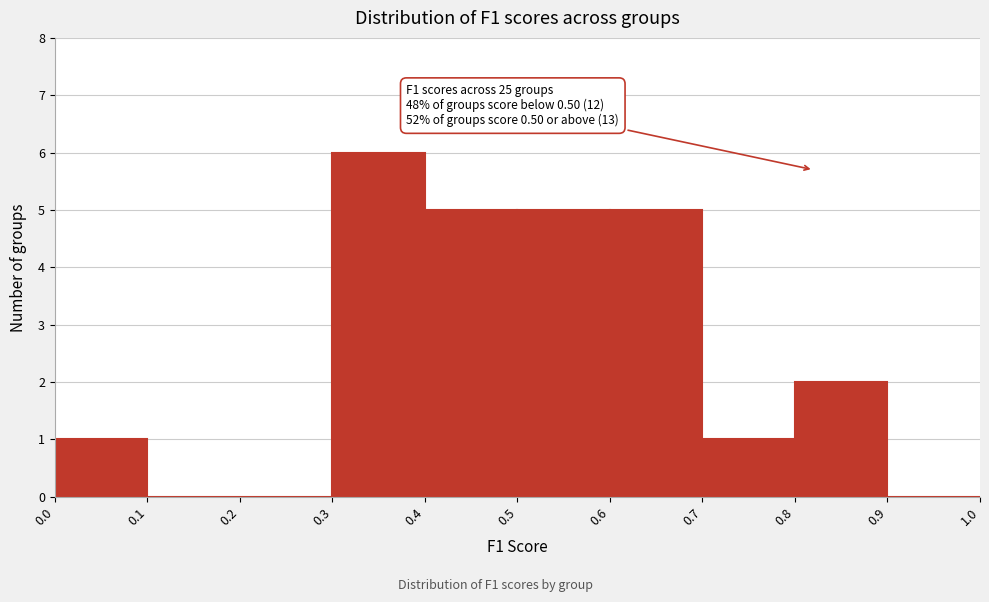

Which range on the x-axis has the tallest bar?

0.3 to 0.4